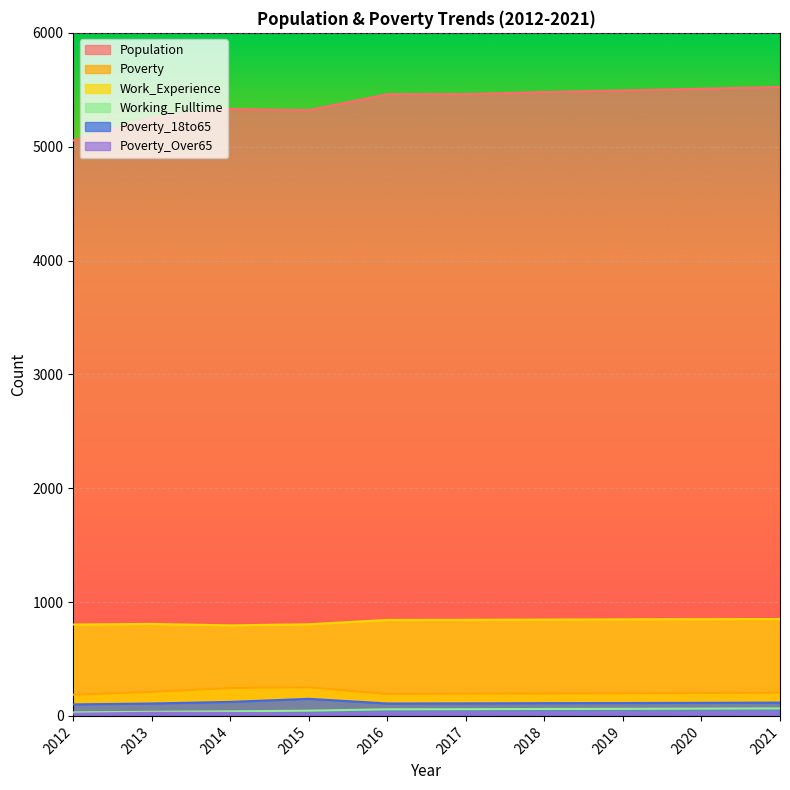

Reading left to right, transcribe all the data shown in this chart.

Population: 2012=5055	2013=5255	2014=5331	2015=5321	2016=5461	2017=5462	2018=5480	2019=5494	2020=5509	2021=5525
Poverty: 2012=186	2013=211	2014=245	2015=251	2016=192	2017=195	2018=197	2019=199	2020=202	2021=204
Work_Experience: 2012=803	2013=808	2014=795	2015=805	2016=843	2017=844	2018=846	2019=848	2020=850	2021=851
Working_Fulltime: 2012=31	2013=36	2014=40	2015=46	2016=58	2017=59	2018=61	2019=62	2020=64	2021=66
Poverty_18to65: 2012=101	2013=109	2014=123	2015=150	2016=109	2017=110	2018=112	2019=113	2020=115	2021=117
Poverty_Over65: 2012=19	2013=27	2014=26	2015=19	2016=28	2017=29	2018=29	2019=30	2020=31	2021=32